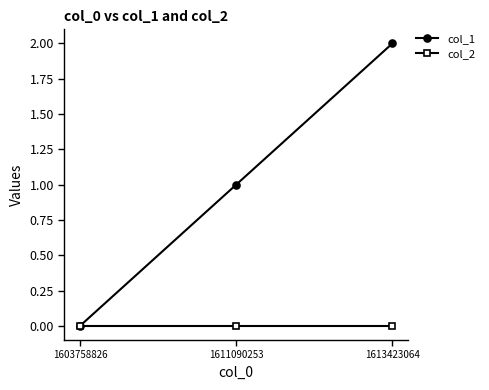

What is the sum of the col_1 values at 1613423064 and 1611090253?

3